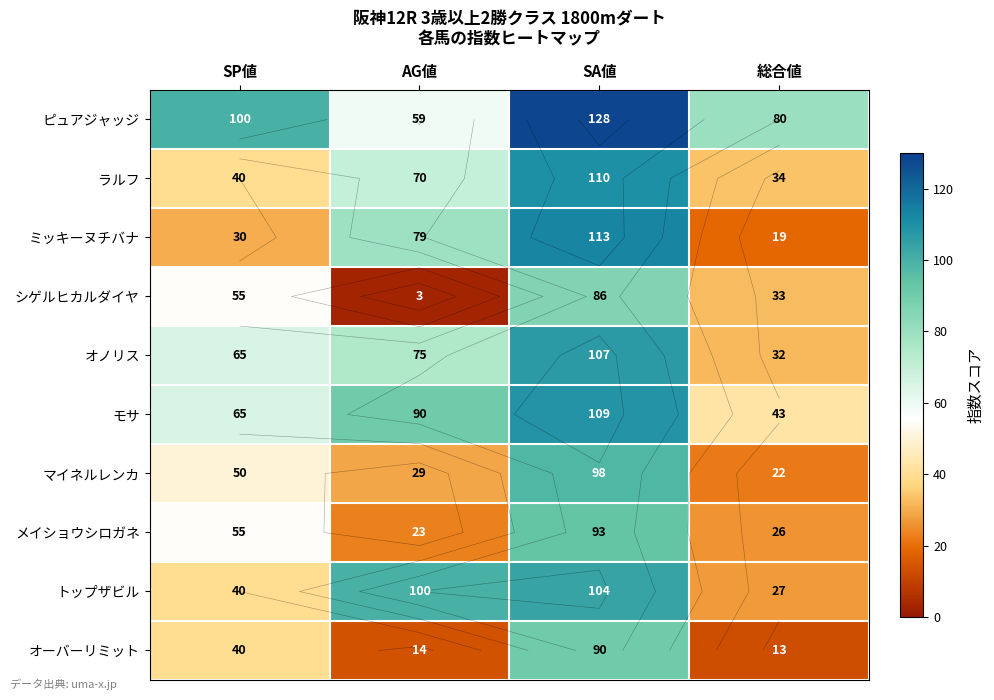

How many data points in ピュアジャッジ are less than 100?

2